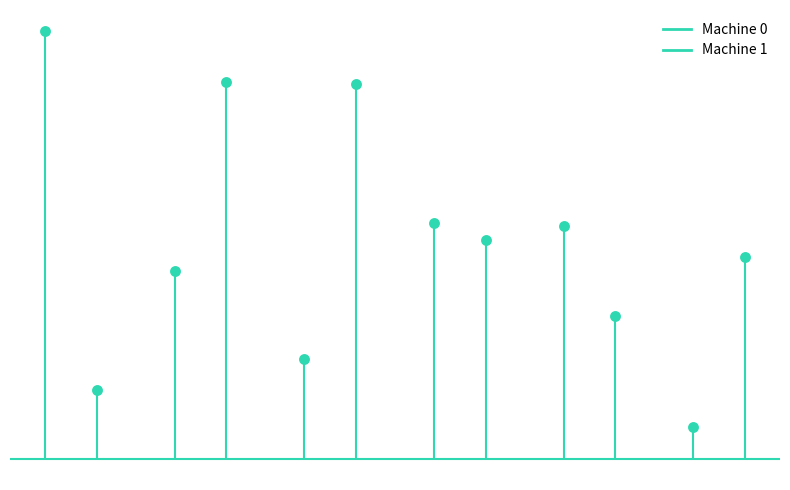

Is the value of Machine 0 at 0 greater than the value of Machine 1 at 0?

No